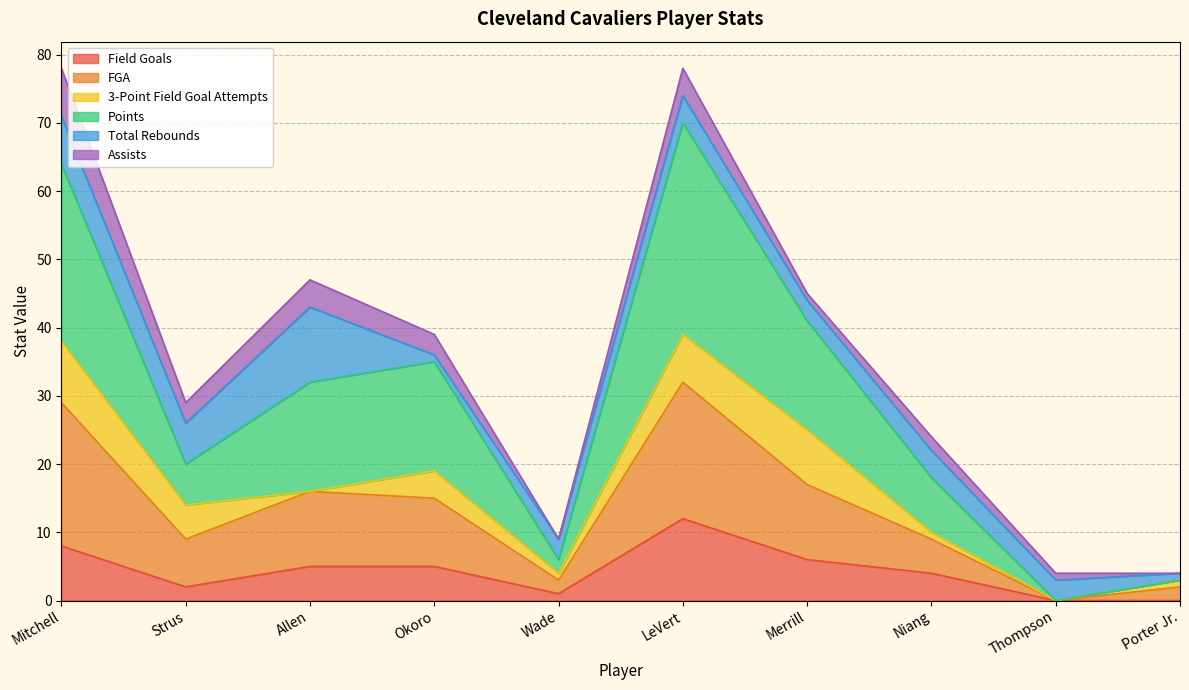

At which label is Field Goals closest to 6?

Merrill